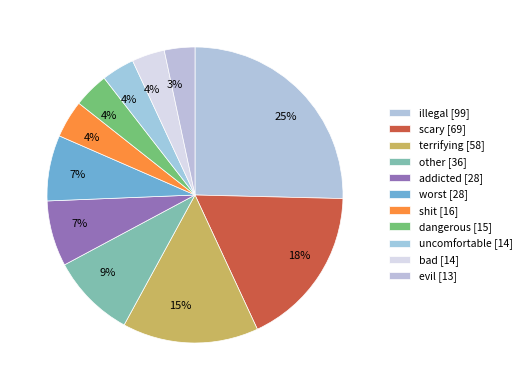

The uncomfortable [14] slice represents 16% of the pie. True or false?

False